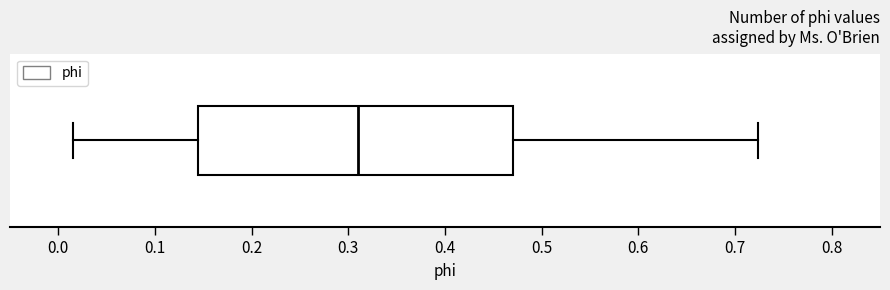

Transcribe this box plot: give where the median line is, the range the box spans, and where the two whiskers end, as read against the x-axis. The values are not printed on the chart, so give them approximately, as read against the axis.

median 0.31, box 0.14 to 0.47, whiskers 0.01 to 0.72